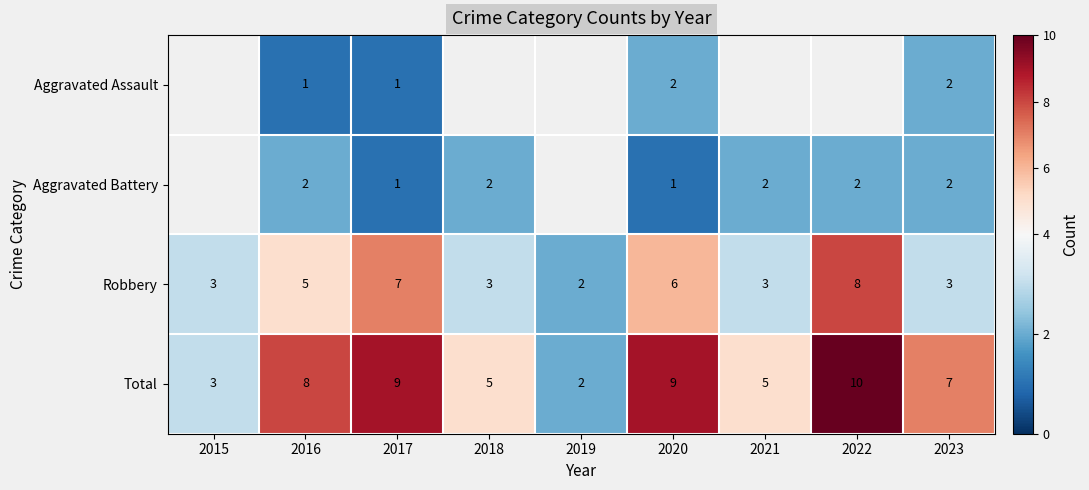

What is the difference between the Robbery values at 2017 and 2018?

4